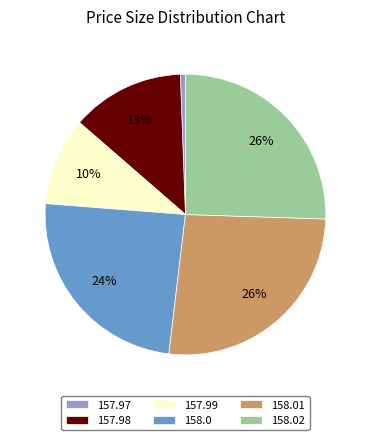

To the nearest percent, what is the average slice percentage?

17%